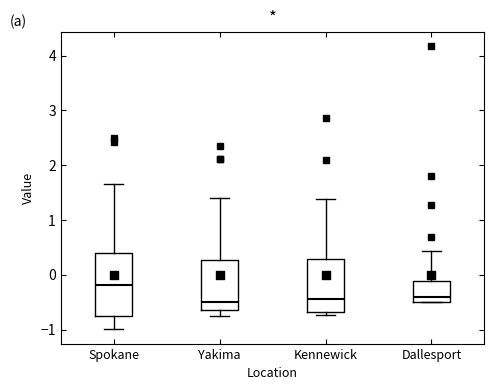

Reading left to right, transcribe this box plot: for each box, give where its median line is, the range the box spans, and where its two whiskers end, as read against the y-axis. The values are not printed on the chart, so give them approximately, as read against the axis.

Spokane: median -0.2, box -0.8 to 0.4, whiskers -1.0 to 1.7
Yakima: median -0.5, box -0.6 to 0.3, whiskers -0.8 to 1.4
Kennewick: median -0.4, box -0.7 to 0.3, whiskers -0.7 (just below the box's lower edge) to 1.4
Dallesport: median -0.4, box -0.5 to -0.1, whiskers -0.5 to 0.4